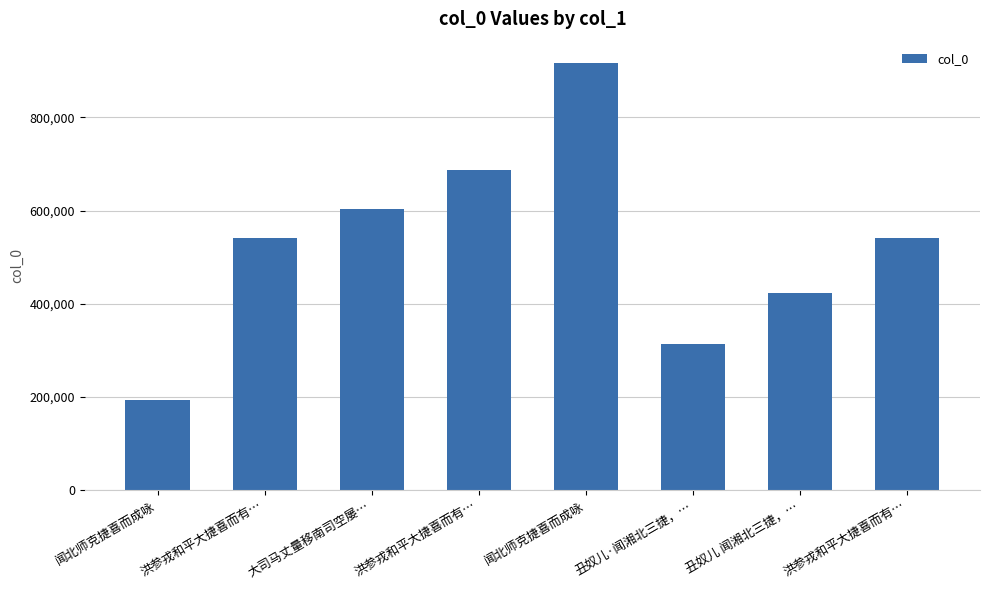

Does the chart contain any negative values?

No